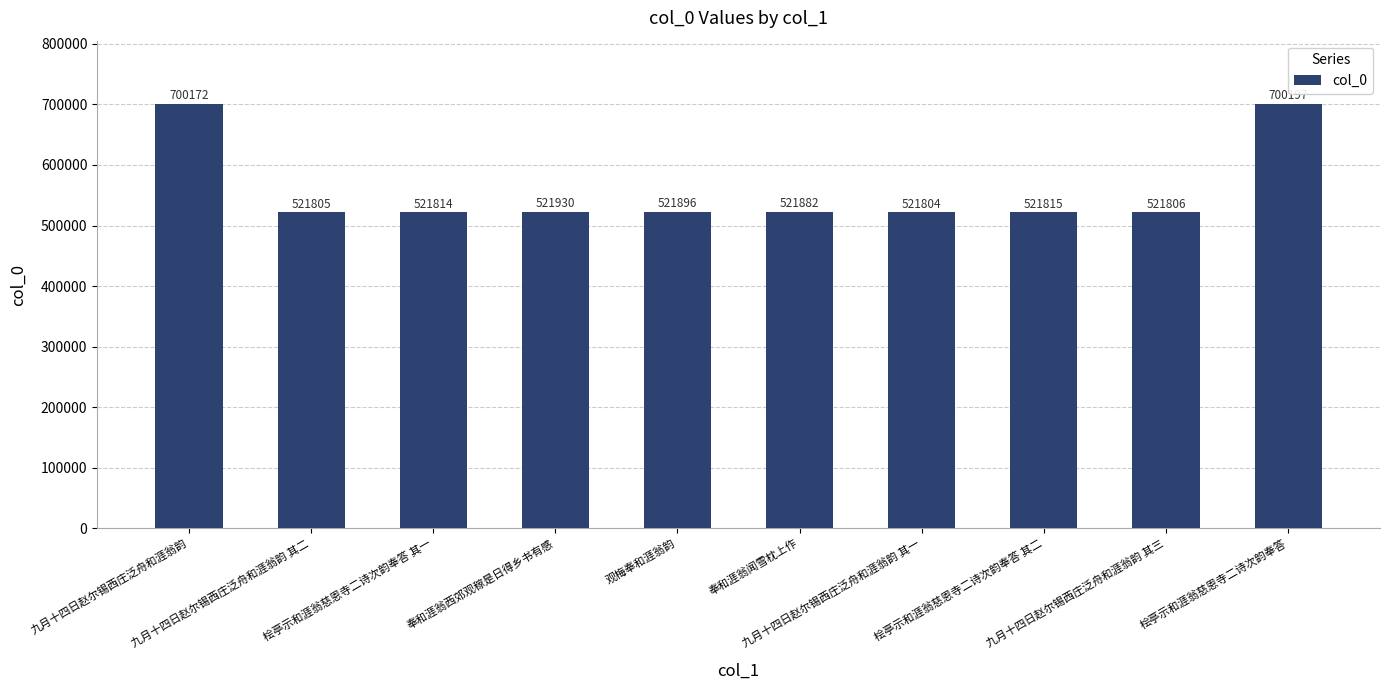

How many distinct data groups are displayed?

1